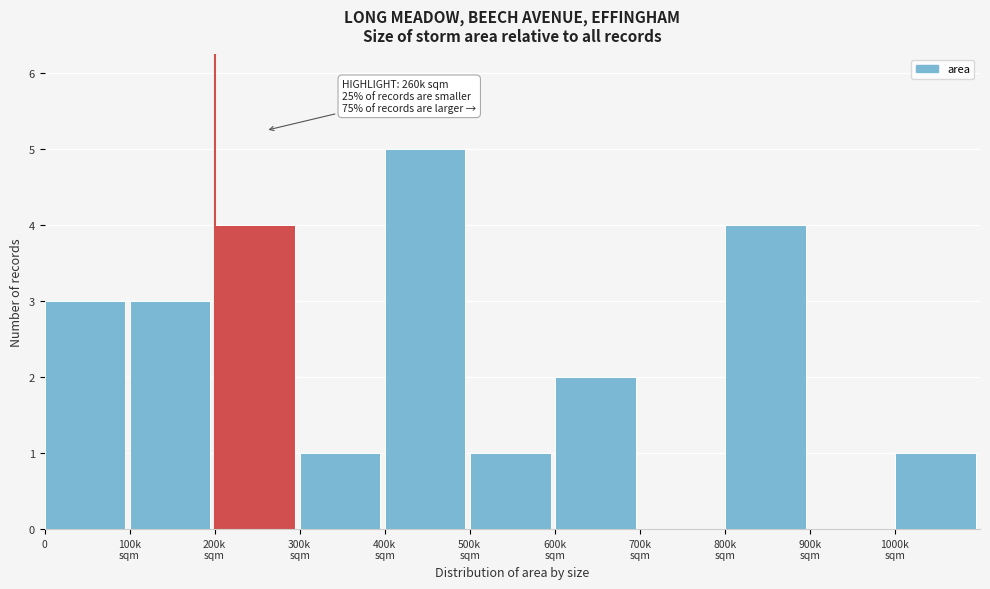

The value at 0 is 2. True or false?

False